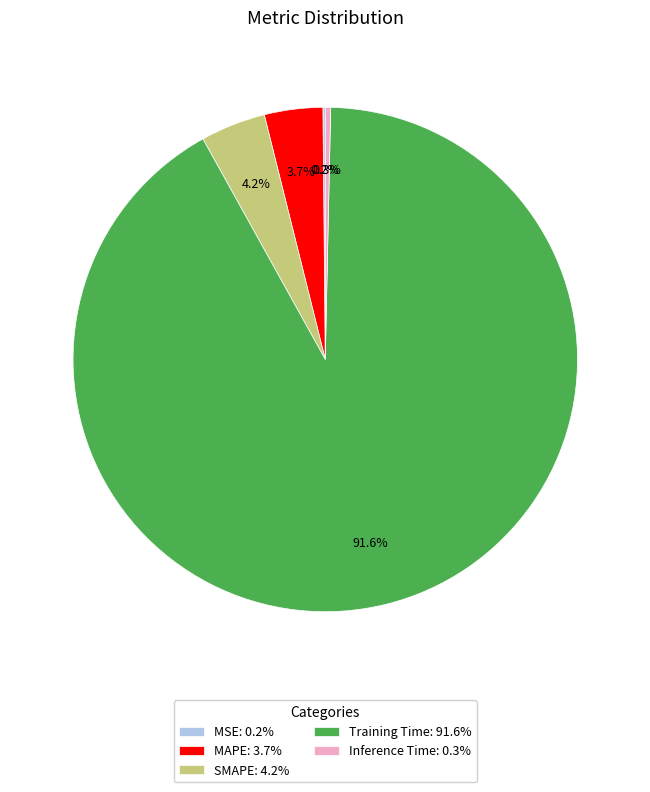

Does any single category account for the majority?

Yes